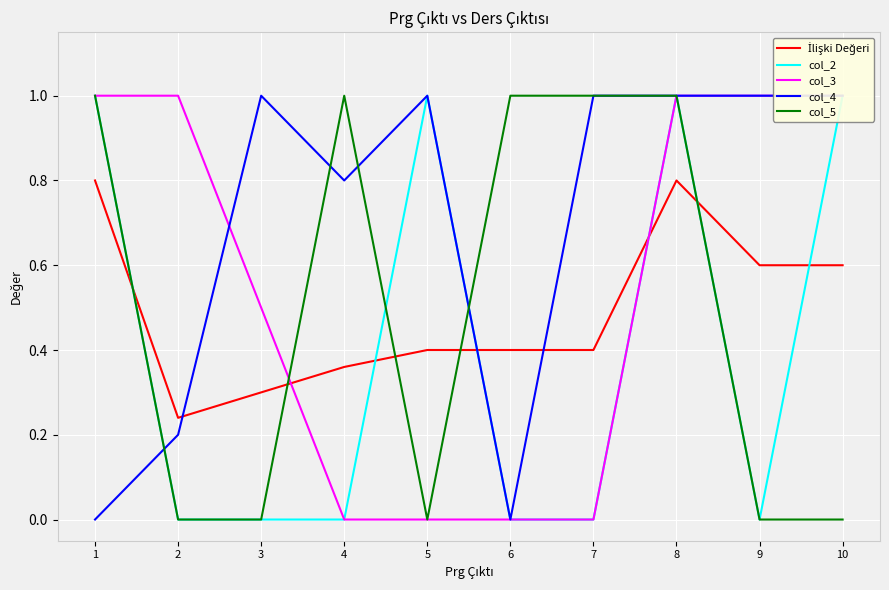

Is the value of col_2 at 9 greater than the value of İlişki Değeri at 10?

No